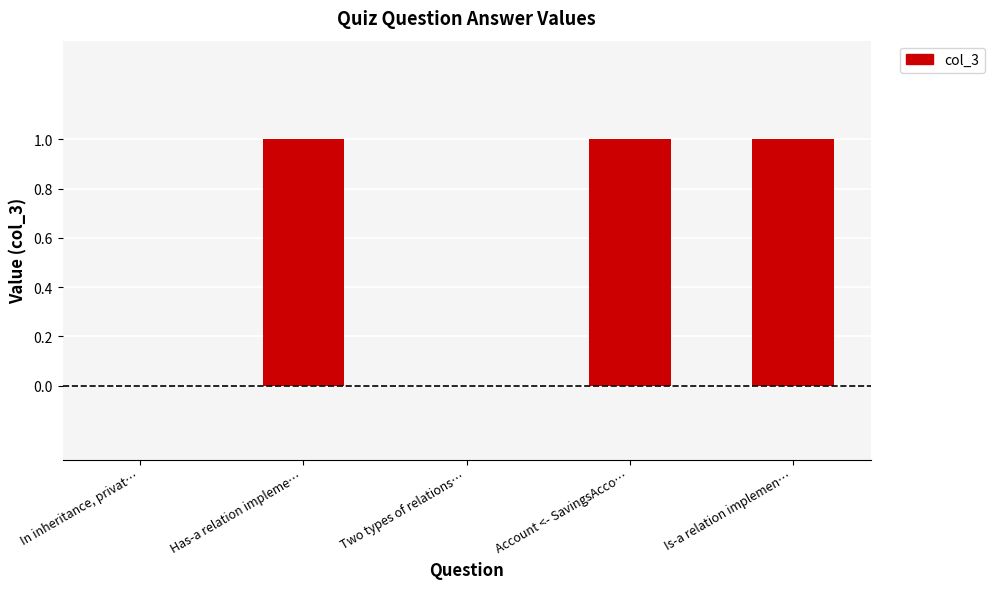

Is it true that the value at Is-a relation implemen… is 1?

True